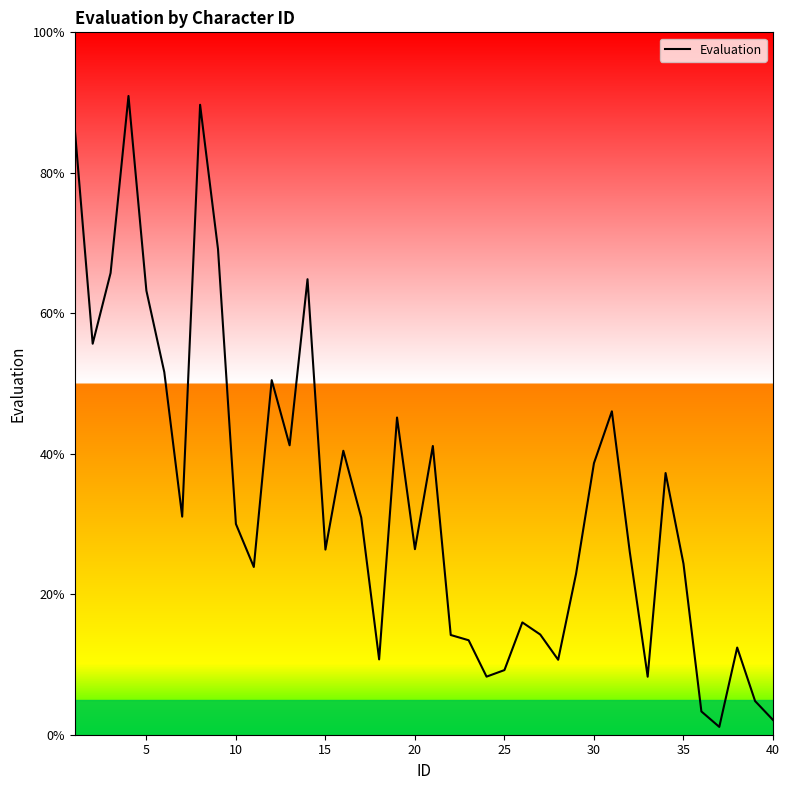

What is the greatest value displayed?

90.9